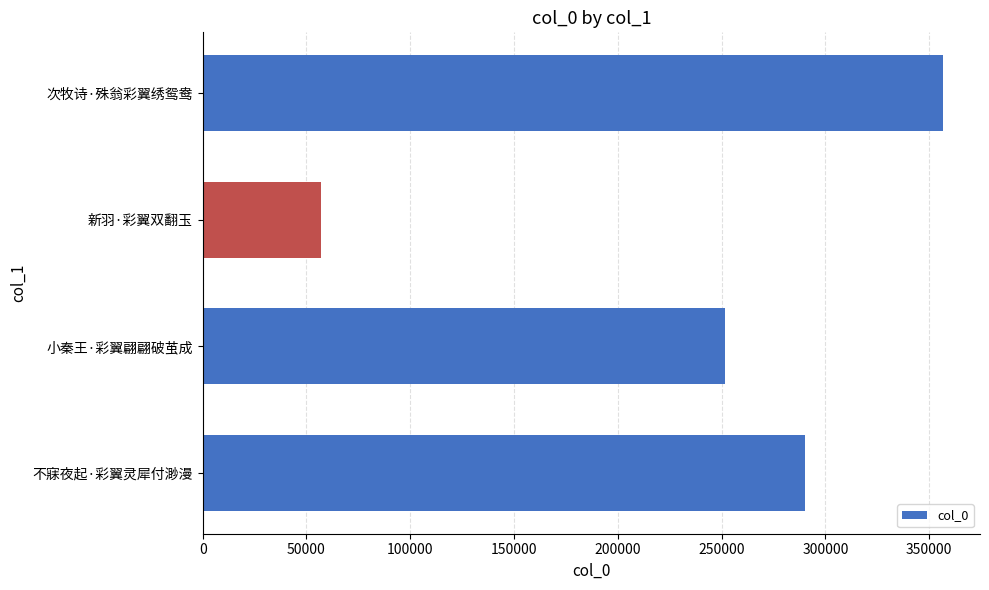

How many values are below 290117?

2